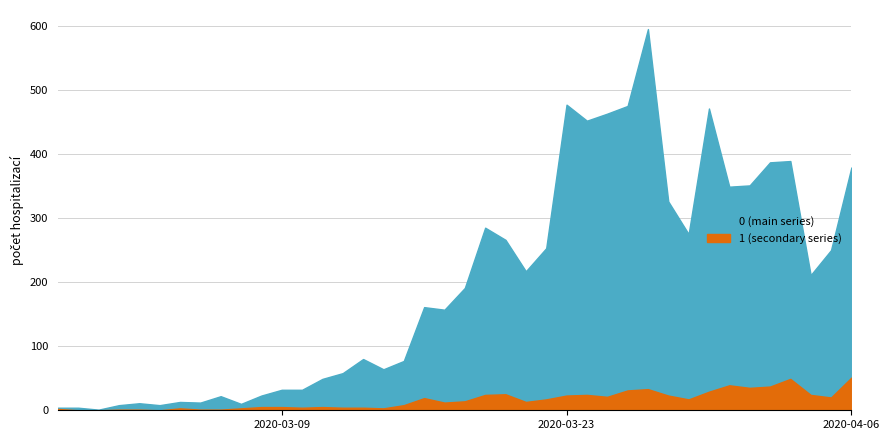

At which category is the sum across all series the highest?

2020-03-27